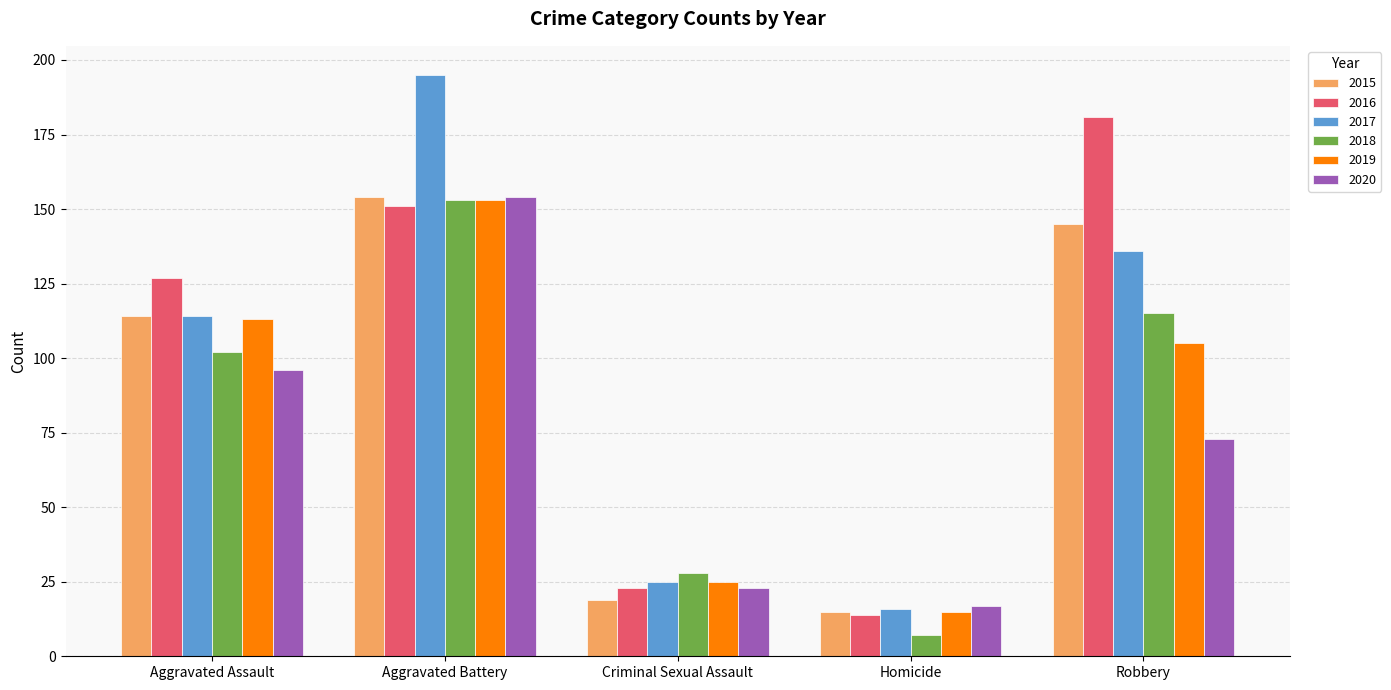

What value does the 2020 series have at Aggravated Assault?

96